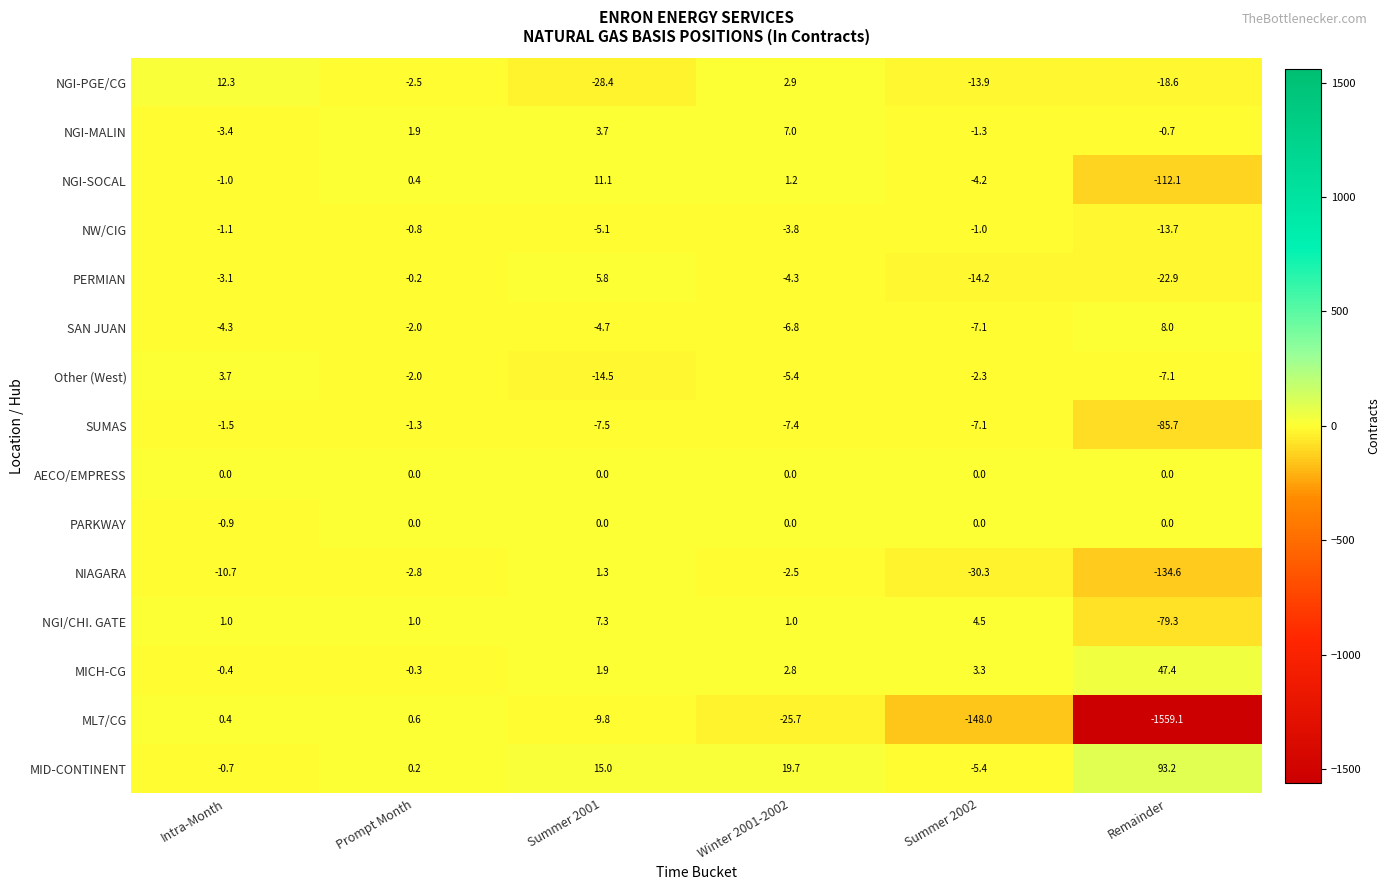

Which category has the highest value in the Other (West) series?

Intra-Month